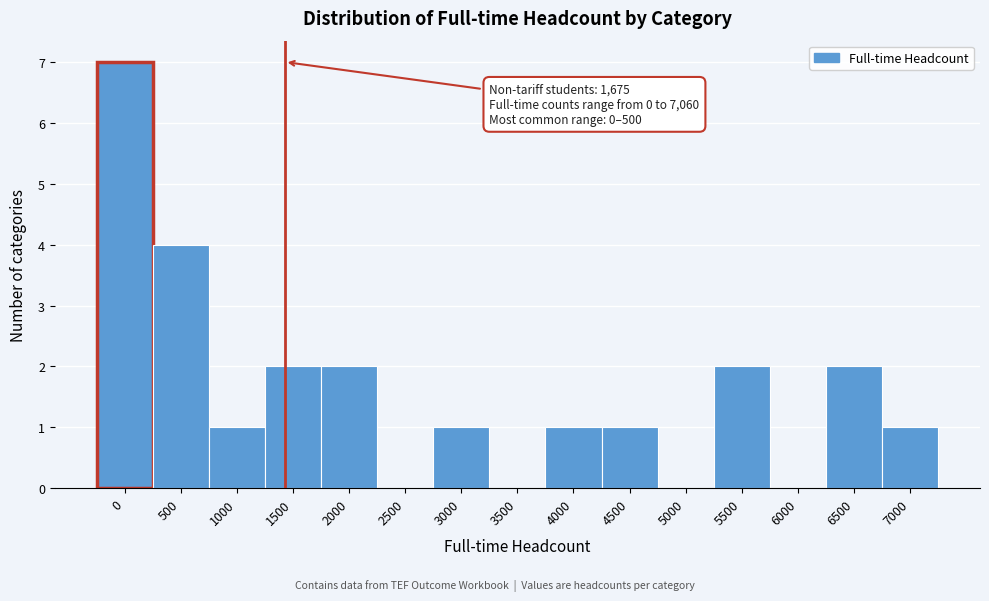

Reading left to right, what are all the values shown in this chart?

0=7	500=4	1000=1	1500=2	2000=2	2500=0	3000=1	3500=0	4000=1	4500=1	5000=0	5500=2	6000=0	6500=2	7000=1